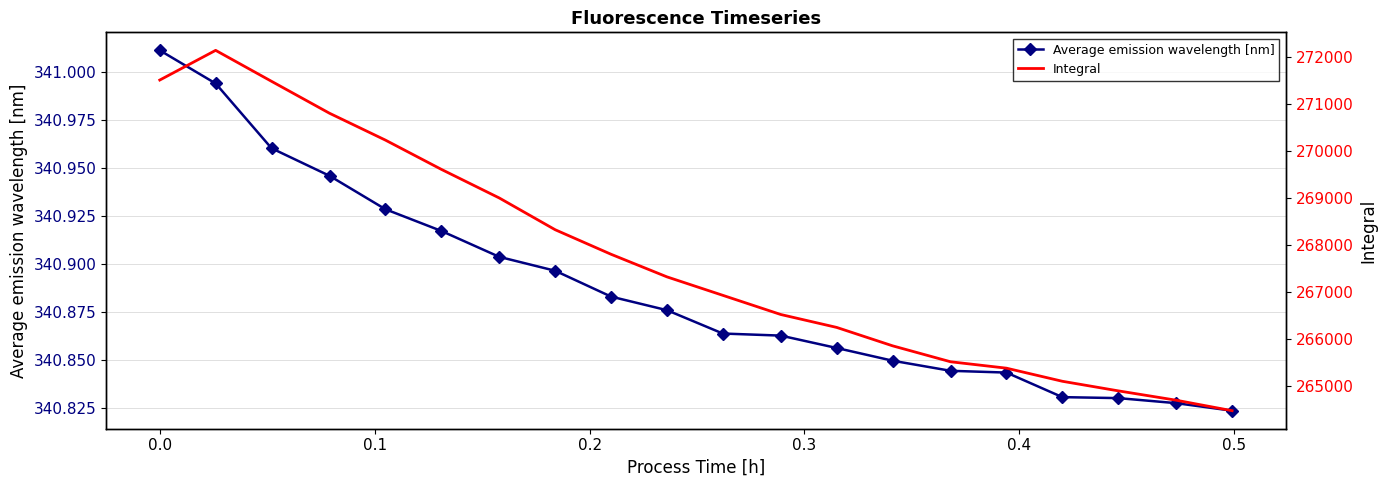

Which series has the largest total across all categories?

Integral